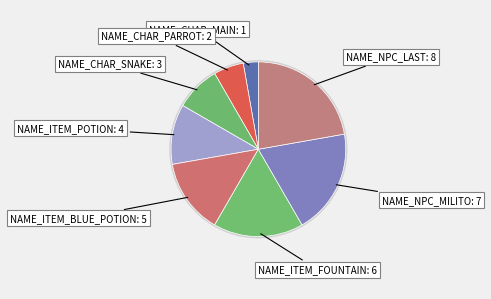

To the nearest percent, what portion does NAME_NPC_MILITO represent?

19%